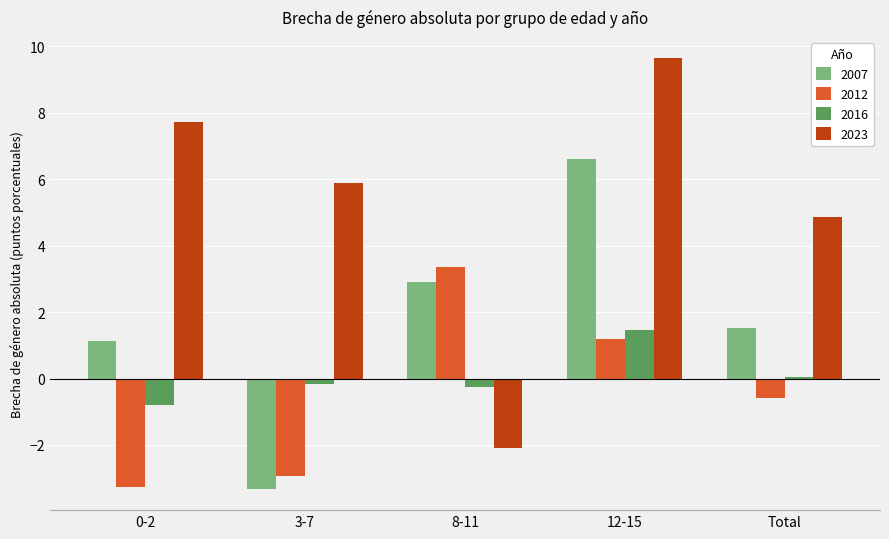

What is the total value across all series at 8-11?

3.9